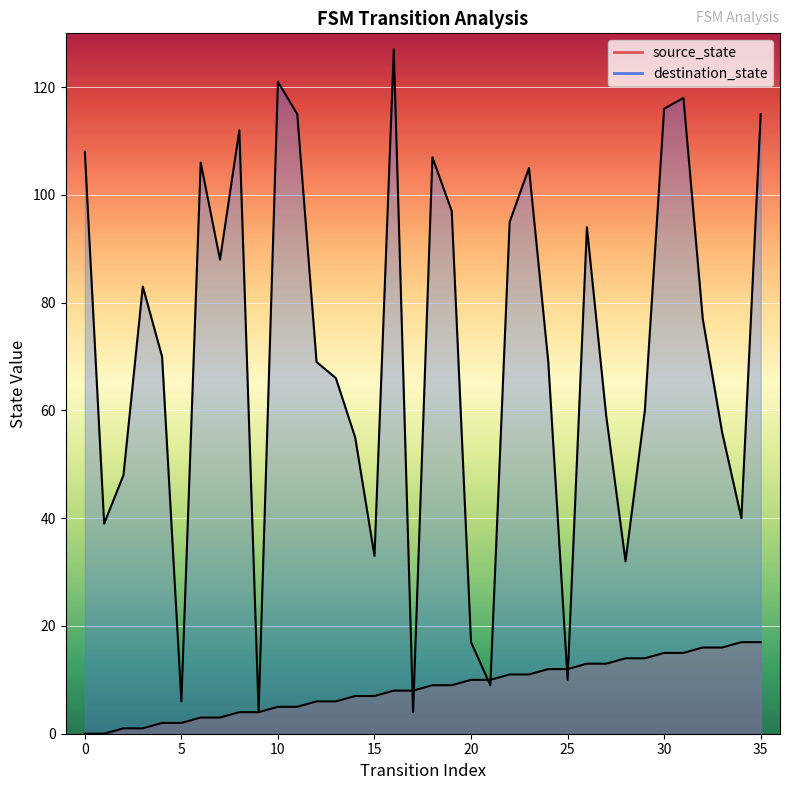

List the series in order of their peak value, lowest first.

source_state, destination_state